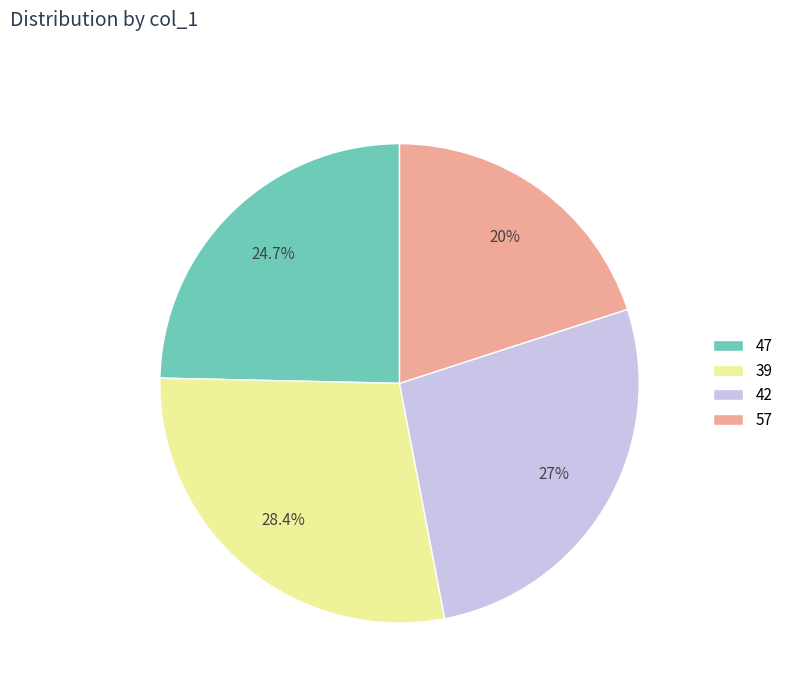

The 47 slice represents 12% of the pie. True or false?

False